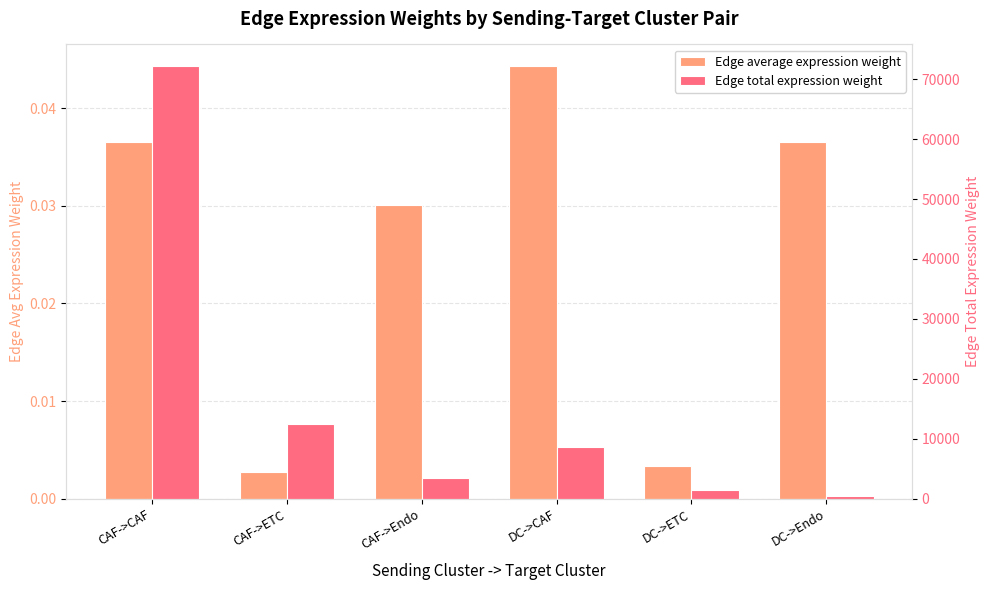

What is the average value of the Edge total expression weight series?

16454.6